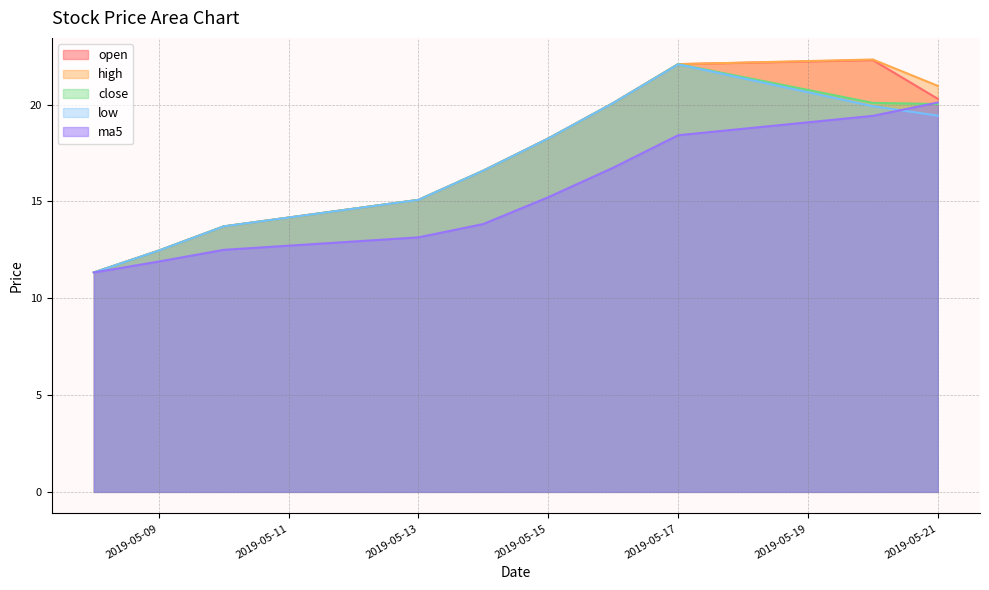

The value of low at 2019-05-09 is 12.5. True or false?

True